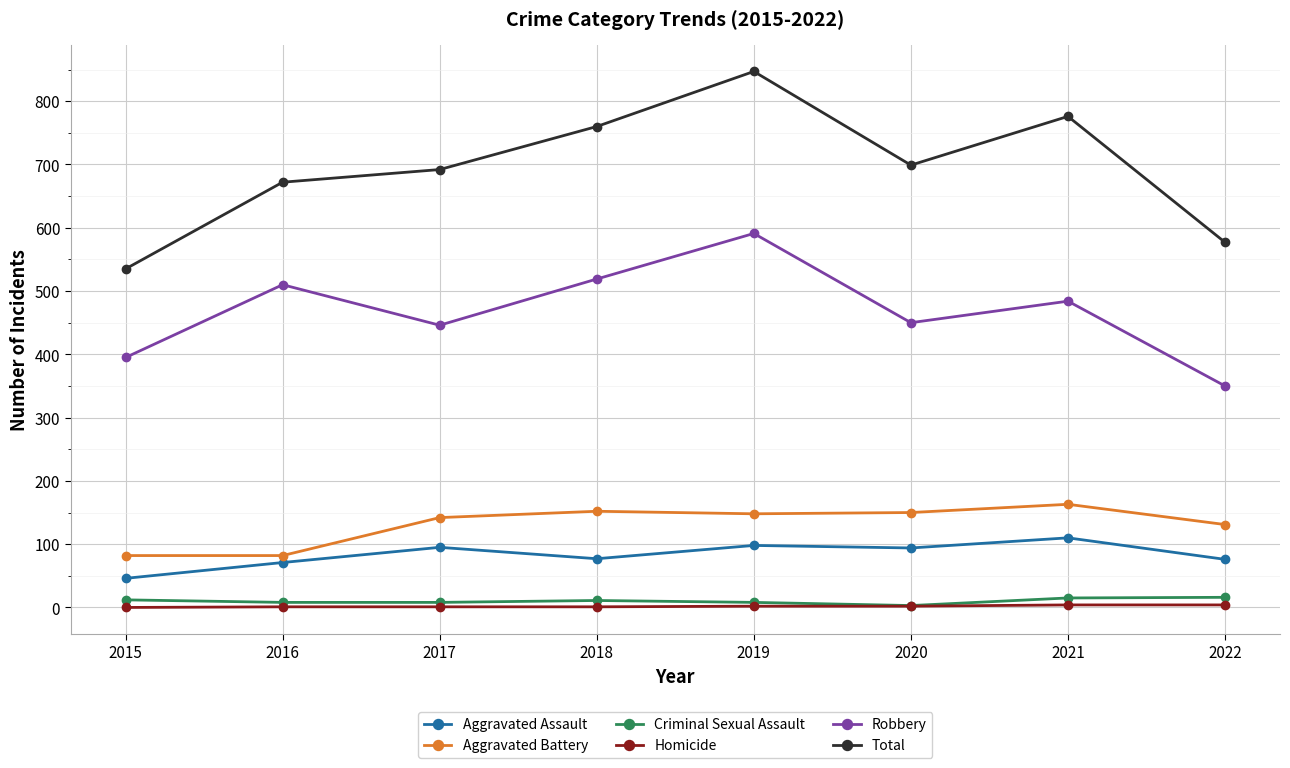

The Homicide series shows 1 at 2016. True or false?

True